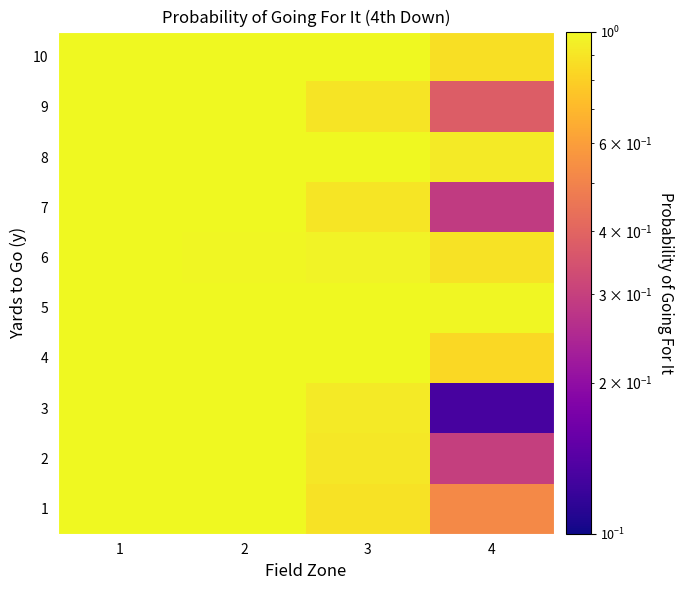

At how many categories does at least one series exceed 0?

4